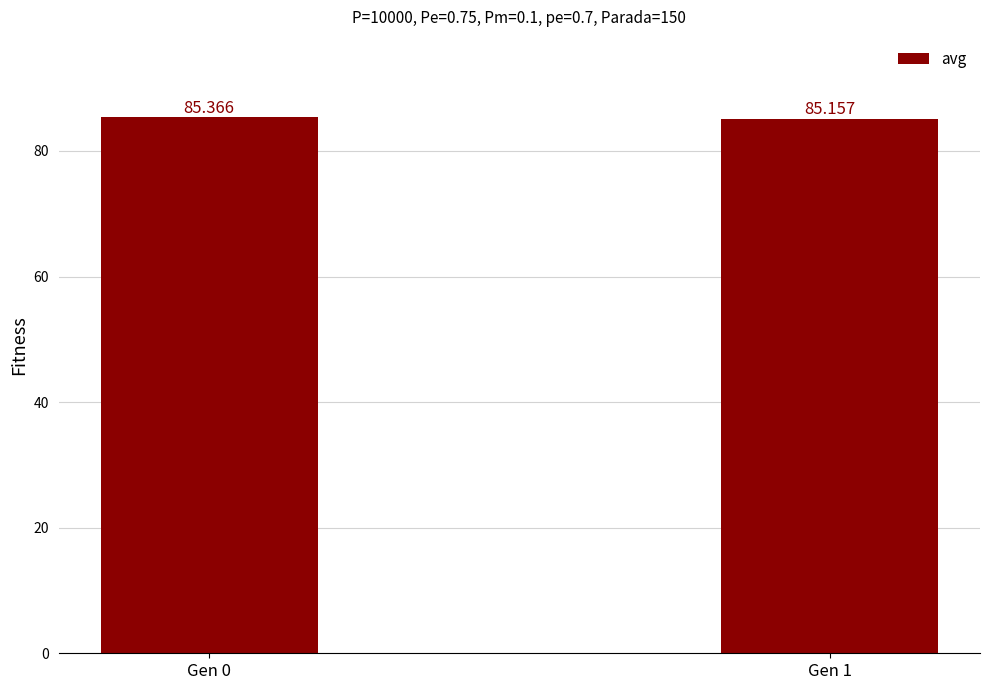

What is the change in value from Gen 0 to Gen 1?

-0.2